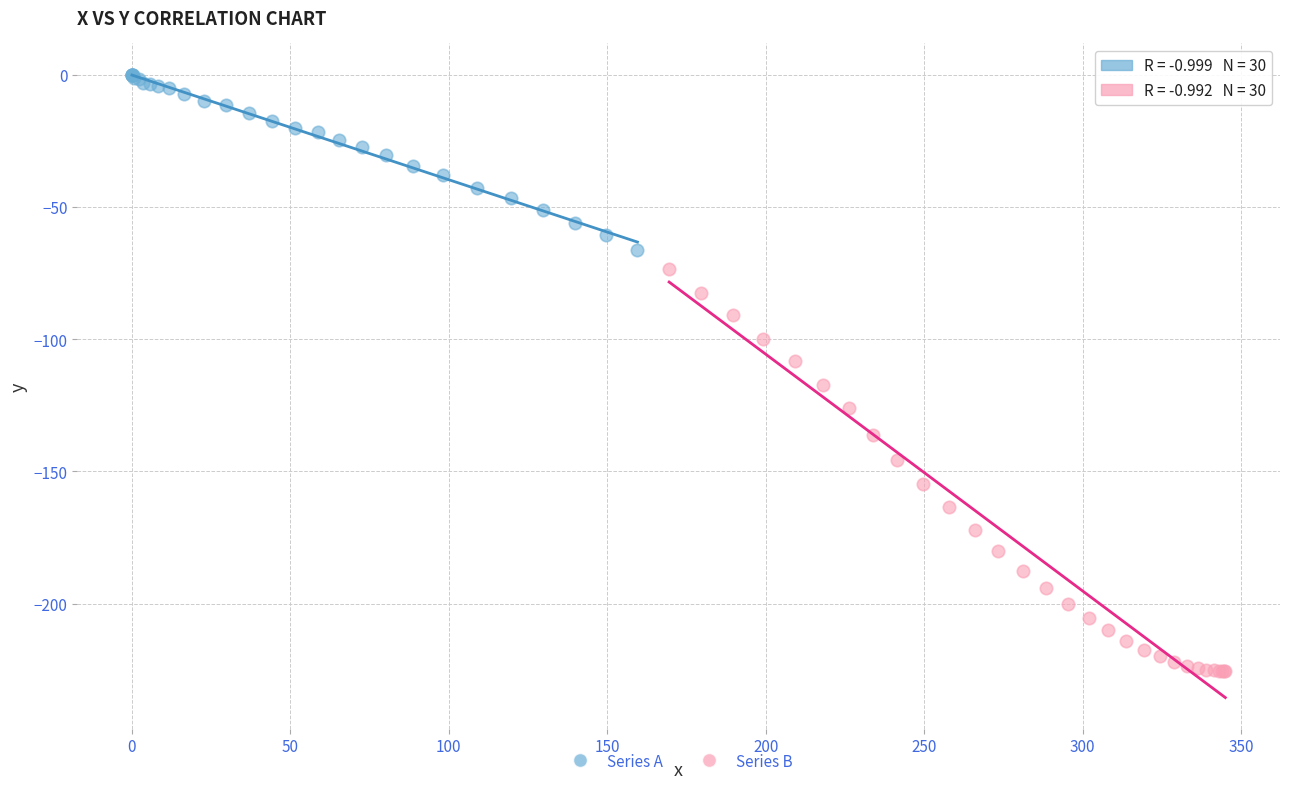

Which series contains the highest Y value?

Series A